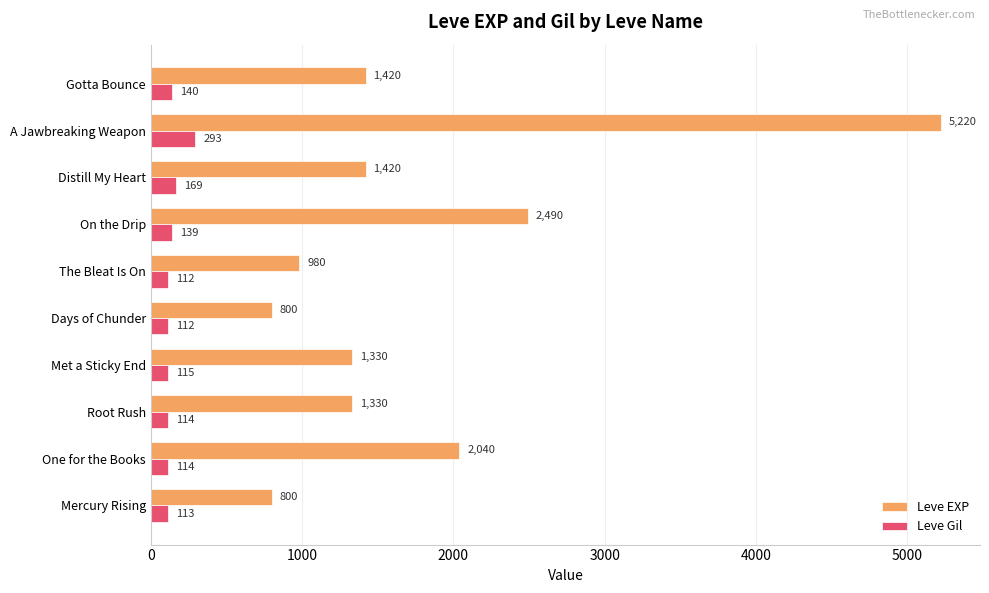

Rank the series at The Bleat Is On from highest to lowest value.

Leve EXP, Leve Gil